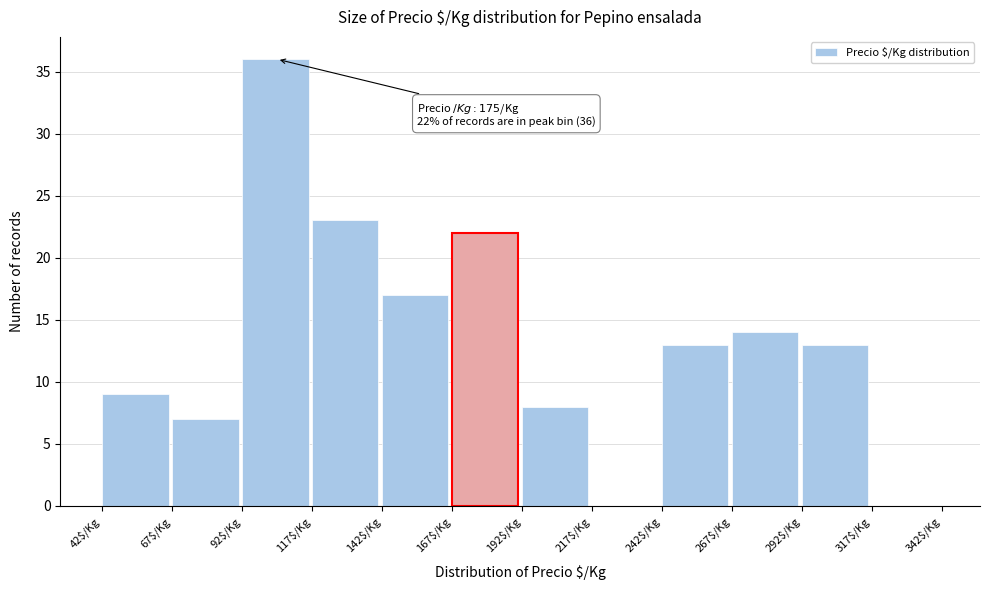

Over which range of the x-axis is the bar tallest?

92 to 117